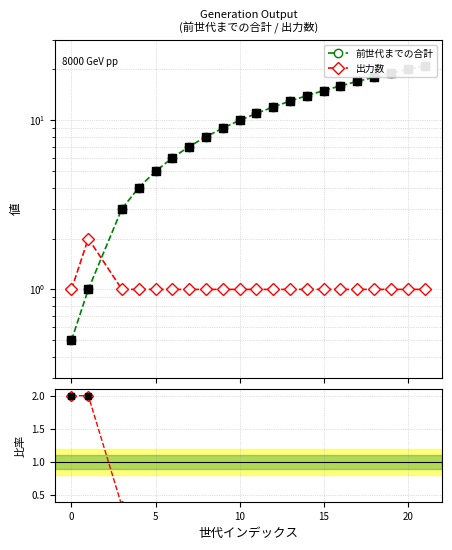

Is the value of 出力数 at 16 greater than the value of 出力数 / 前世代合計 at 18?

Yes